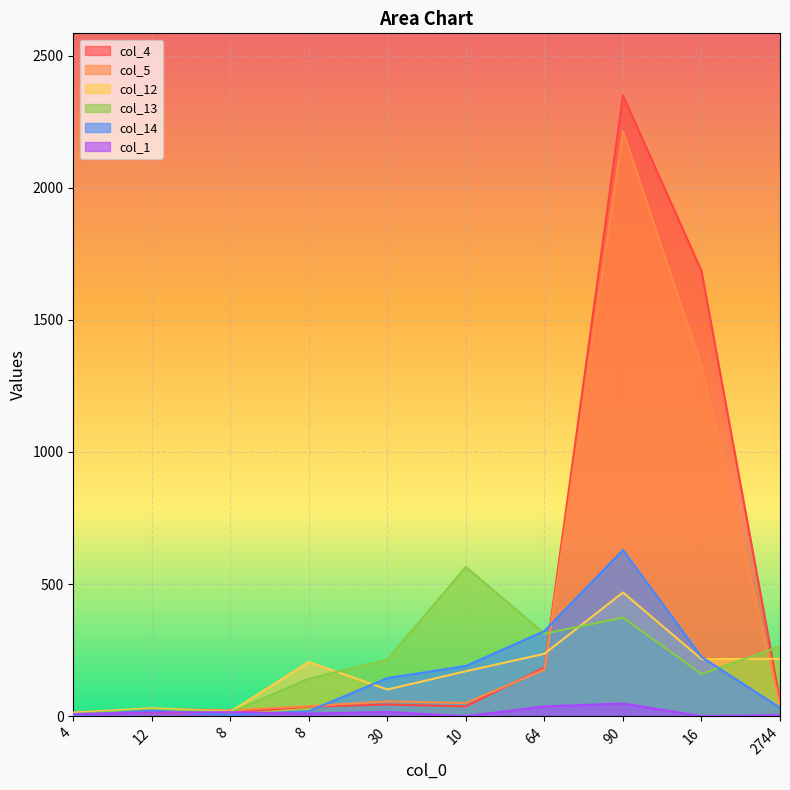

How many lines are shown in the chart?

6